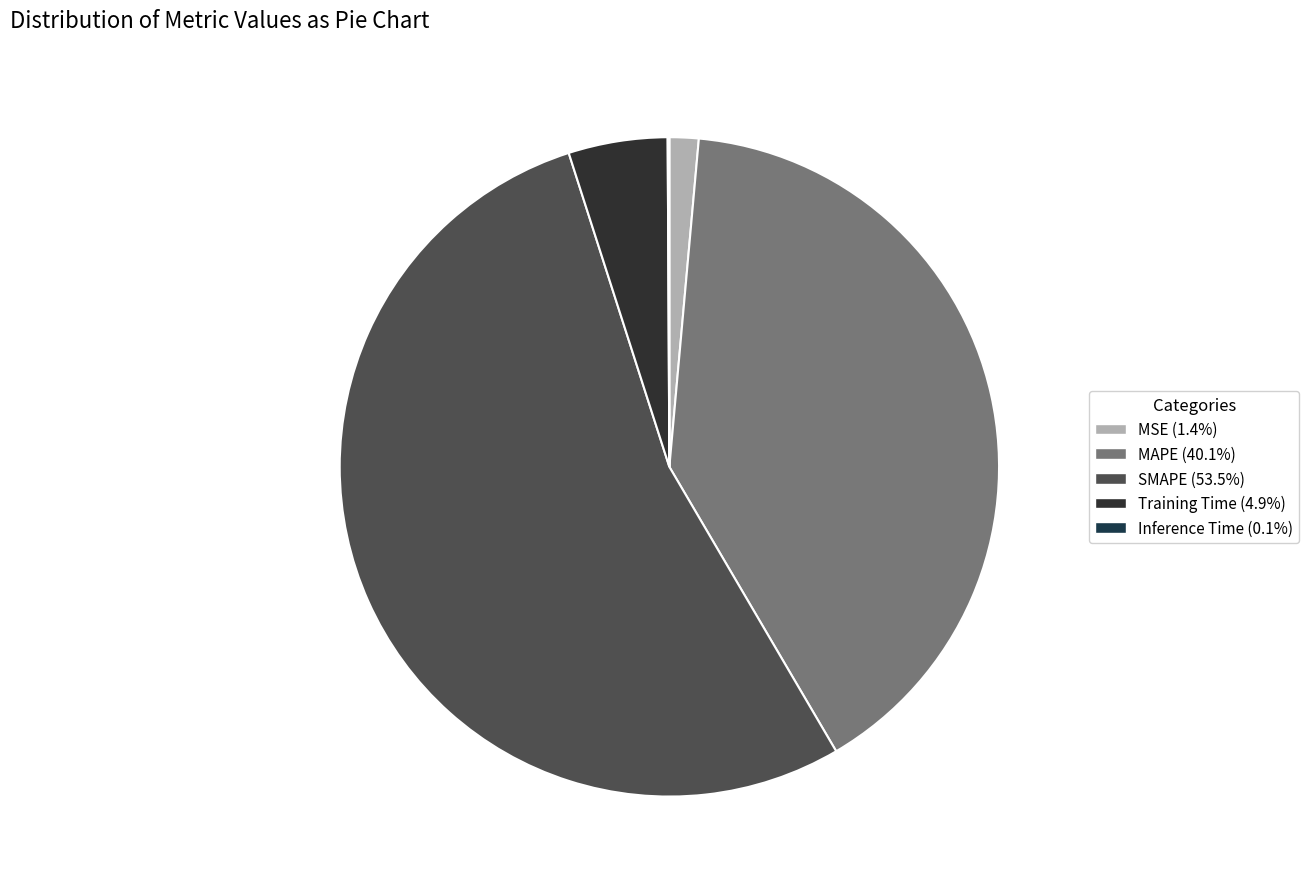

Combined, what portion of the pie is Inference Time and MSE?

1.5%